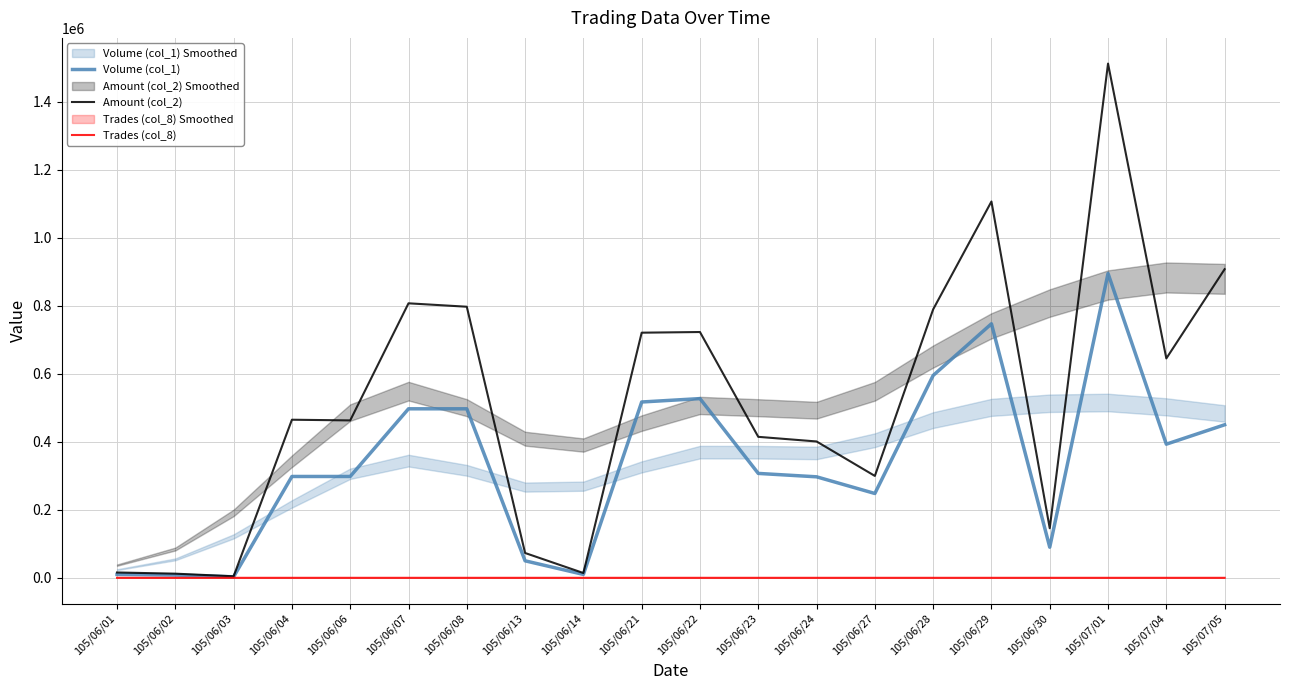

What is the total value across all series at 105/06/08?

1294143